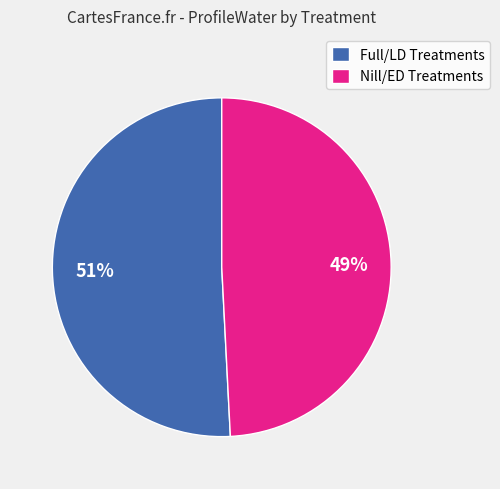

Rank the categories by value from highest to lowest.

Full/LD Treatments, Nill/ED Treatments